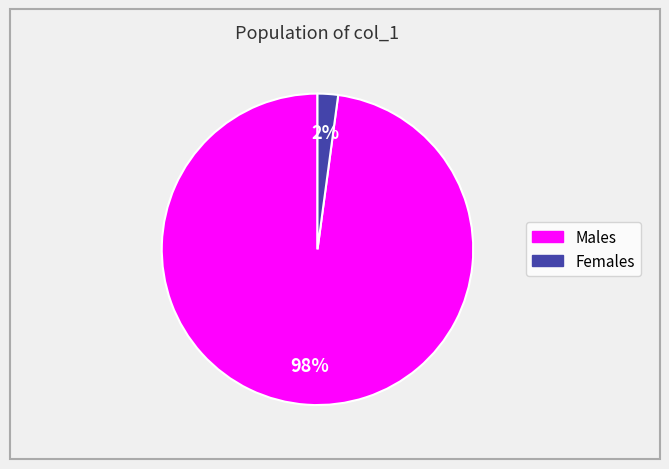

To the nearest percent, what is the difference between the largest and smallest slice percentages?

96%